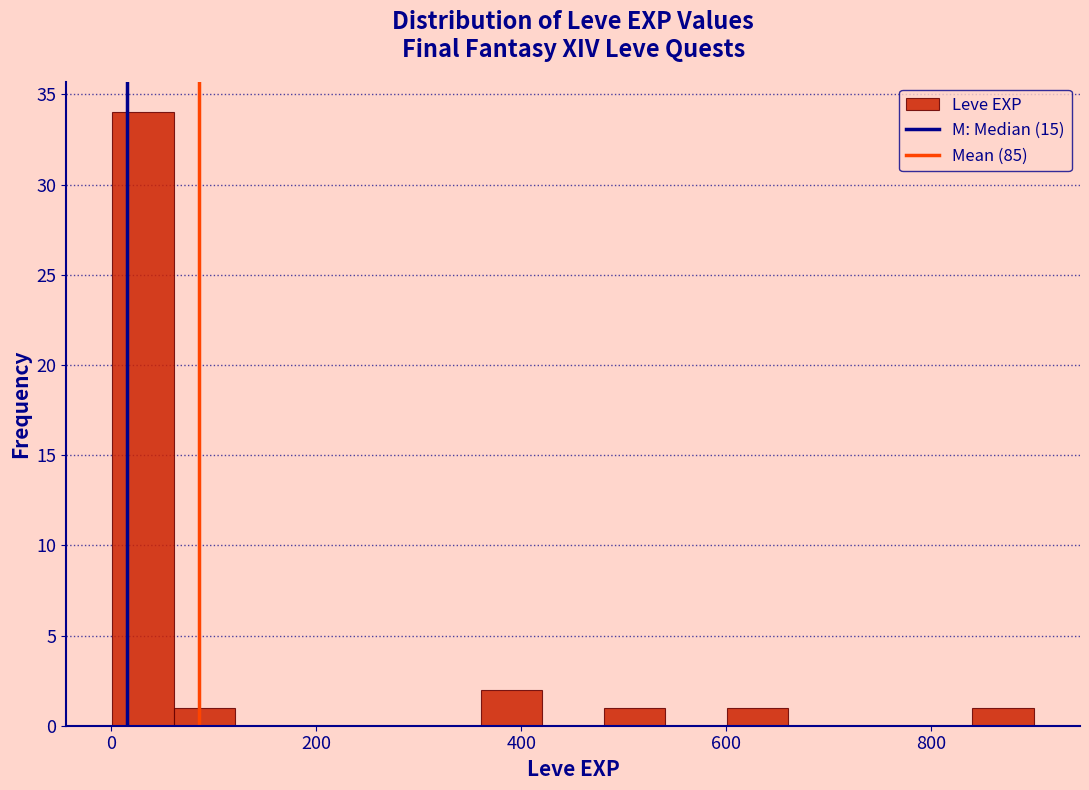

Around what value on the x-axis is the tallest bar? Give the approximate position of its centre, as read against the axis.

40